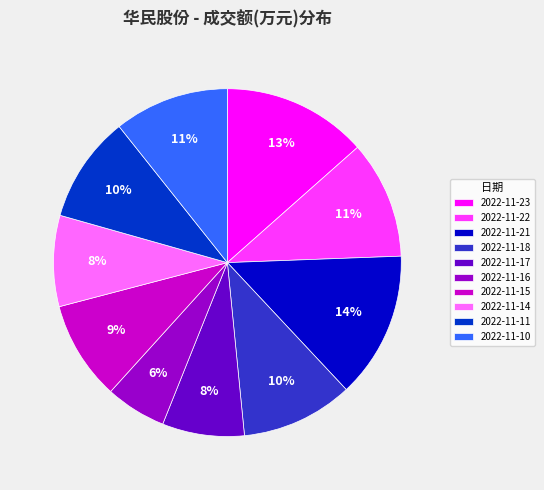

The 2022-11-14 slice represents 1% of the pie. True or false?

False